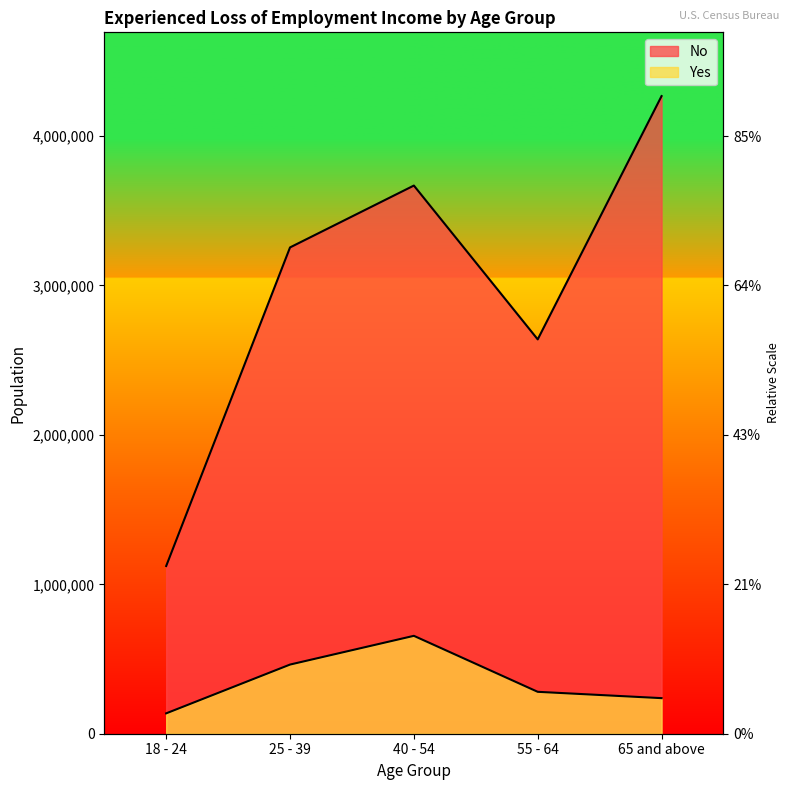

How many lines are shown in the chart?

2